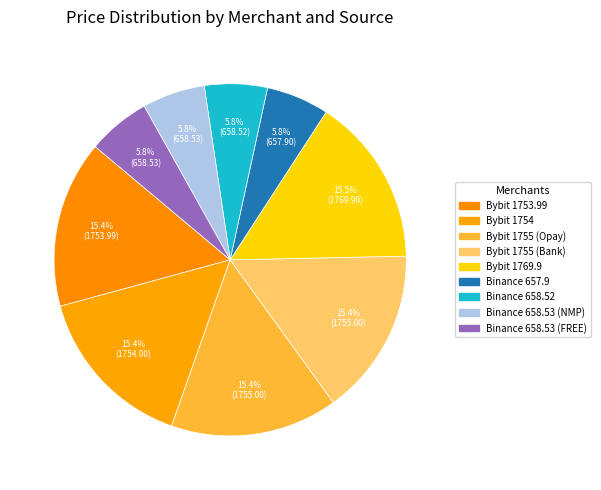

What portion of the pie excludes Bybit 1755 (Opay)?

84.6%